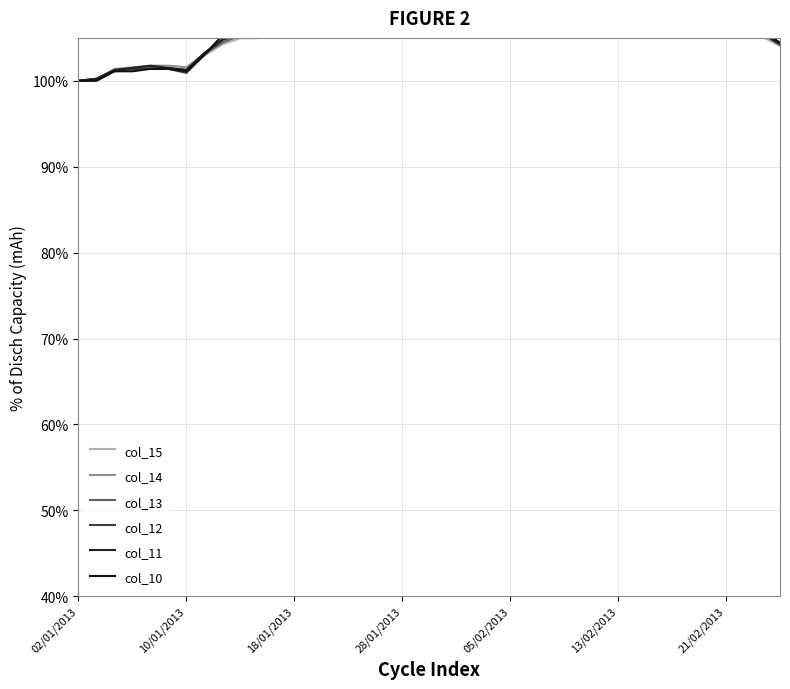

How many lines are shown in the chart?

6